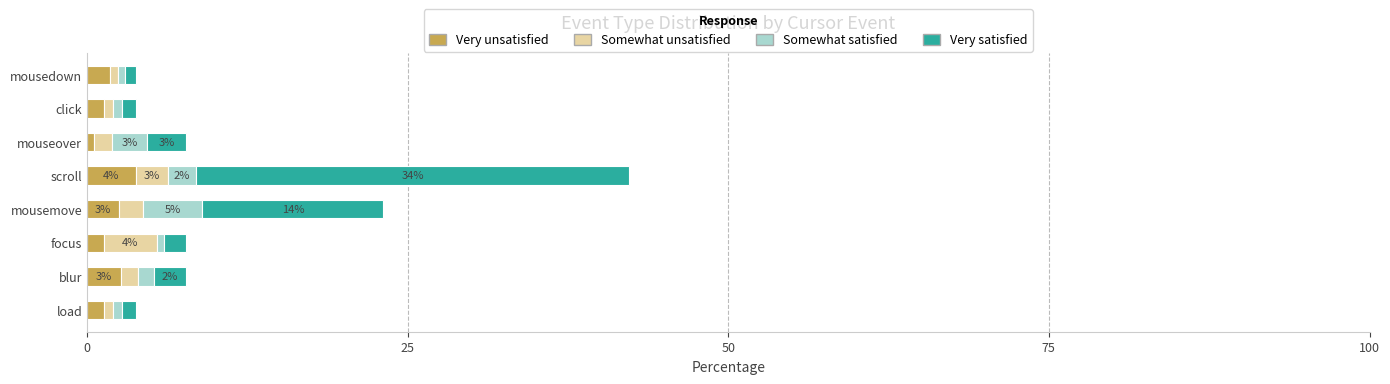

At which category is the sum across all series the highest?

scroll